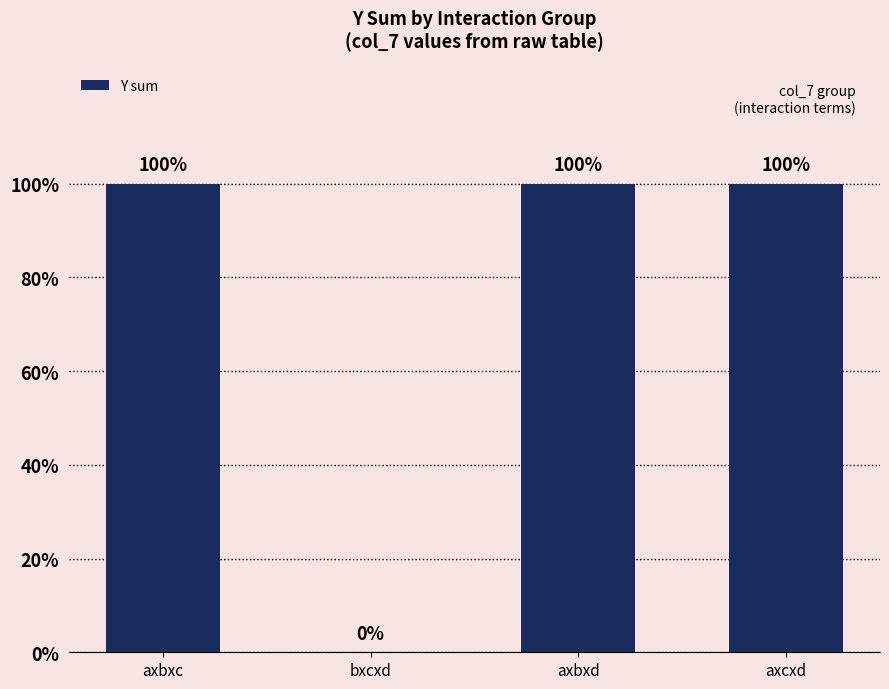

Reading right to left, list all the values displayed in this chart.

axcxd=1	axbxd=1	bxcxd=0	axbxc=1